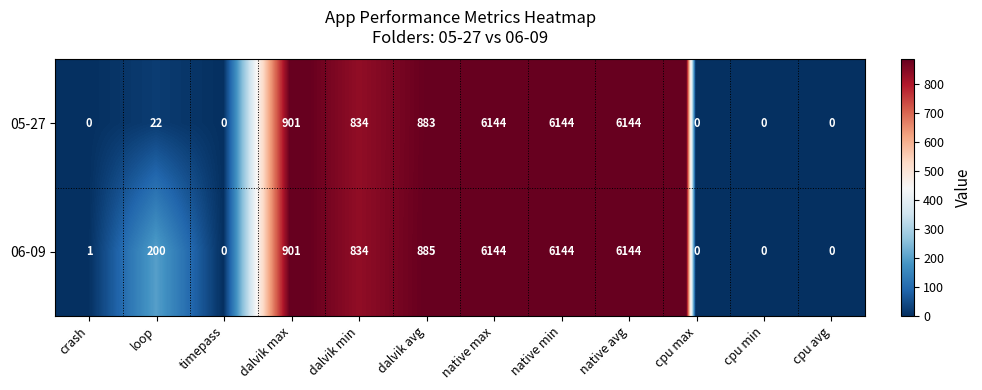

How many data points does each series have?

12